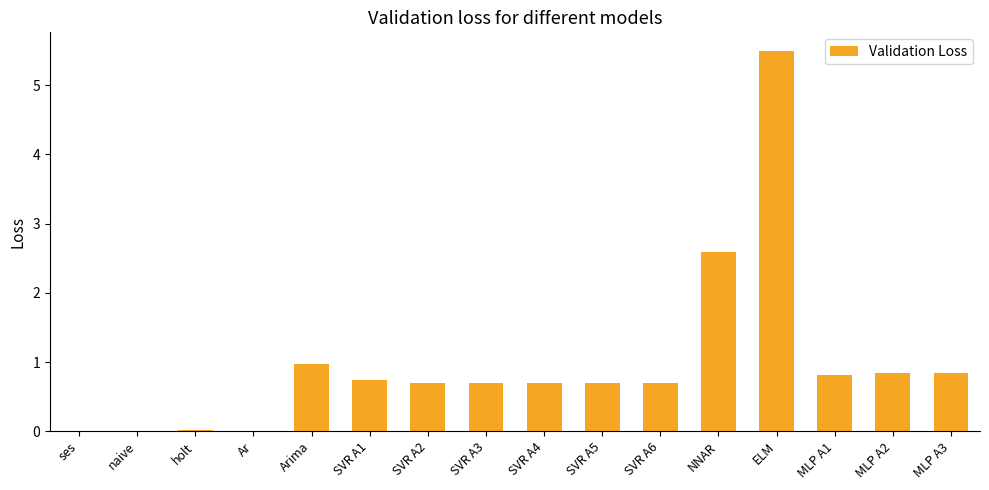

What is the sum of all values?

15.8